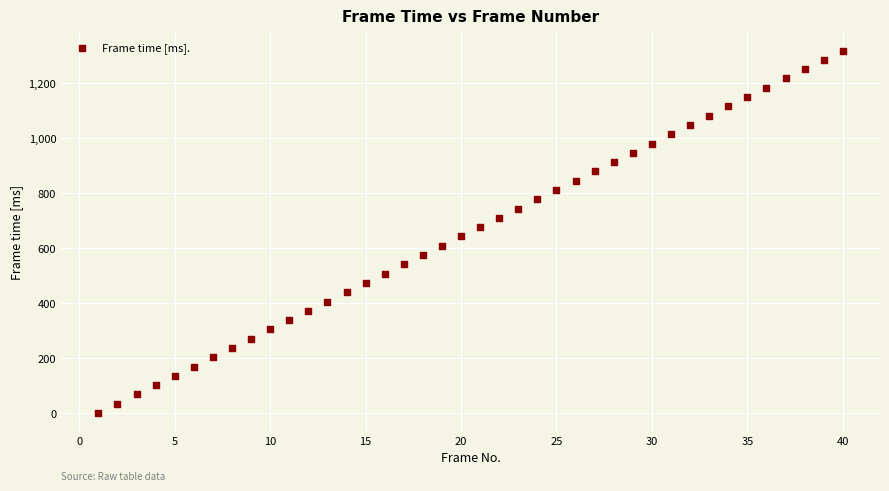

What is the range of X values (max minus min)?

39.0